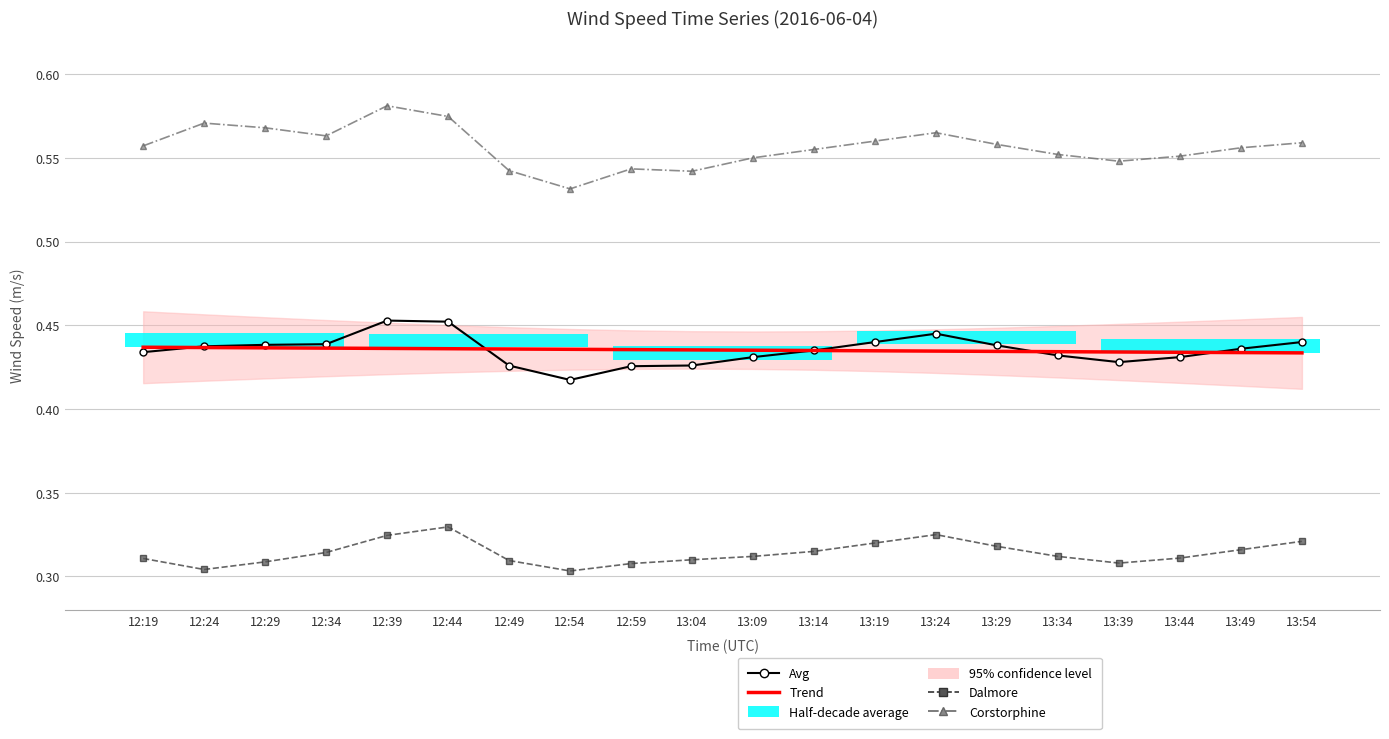

At how many categories does at least one series exceed 0?

20